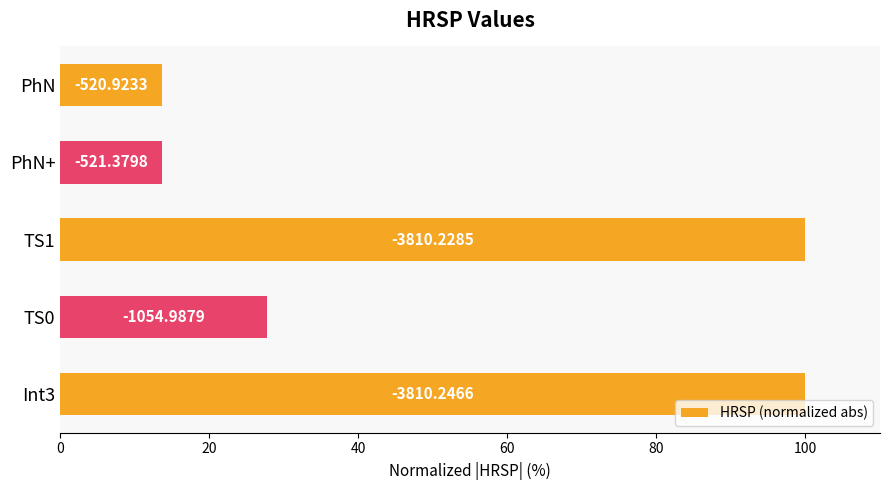

Does the chart contain any negative values?

No